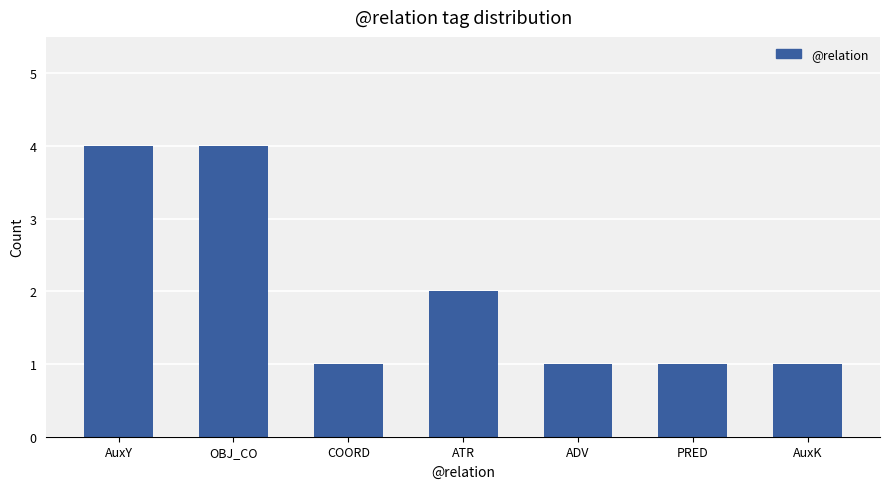

What is the ratio of the value at ADV to the value at AuxK?

1.0